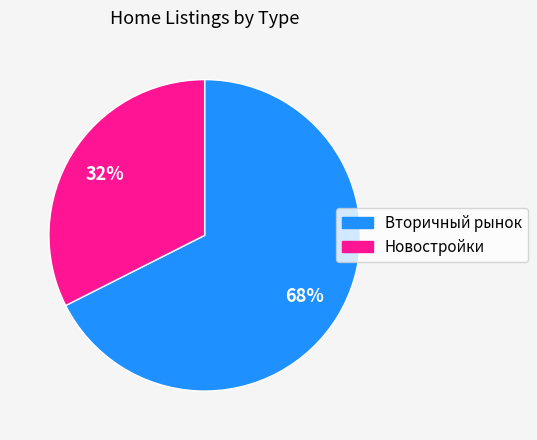

Count the number of slices in the pie.

2